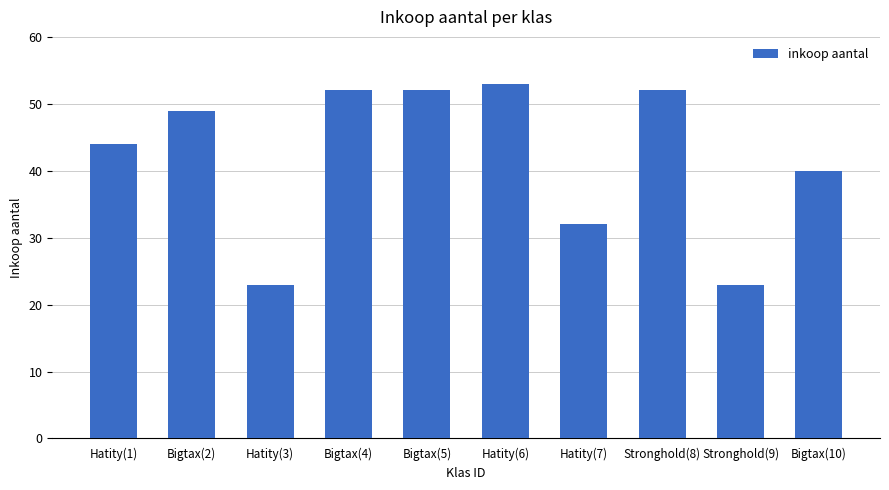

Is it true that the value at Bigtax(4) is 77?

False